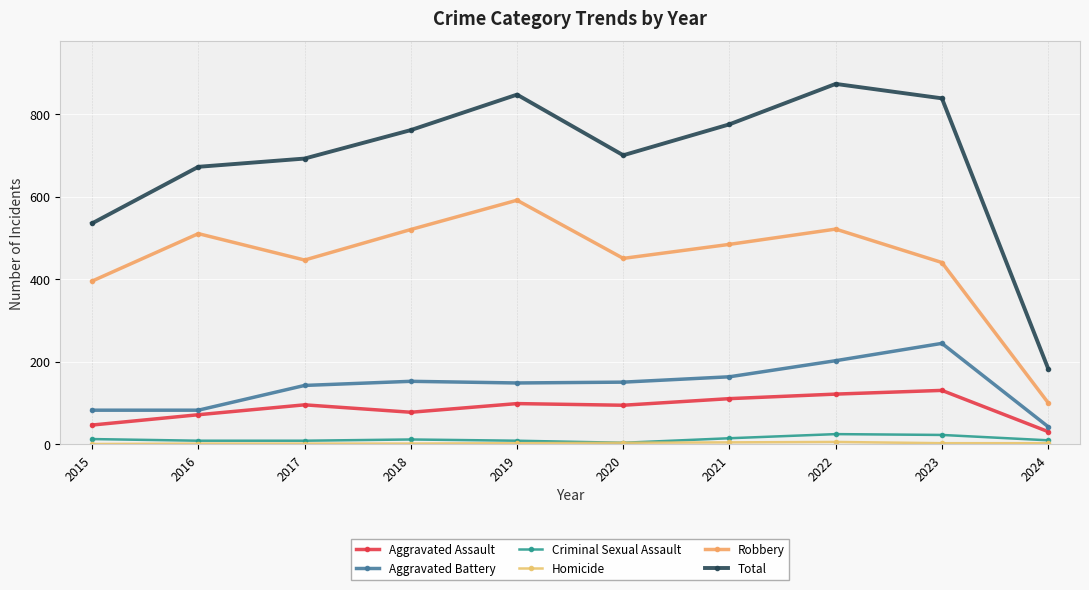

At which category does the chart reach its peak across all series?

2022